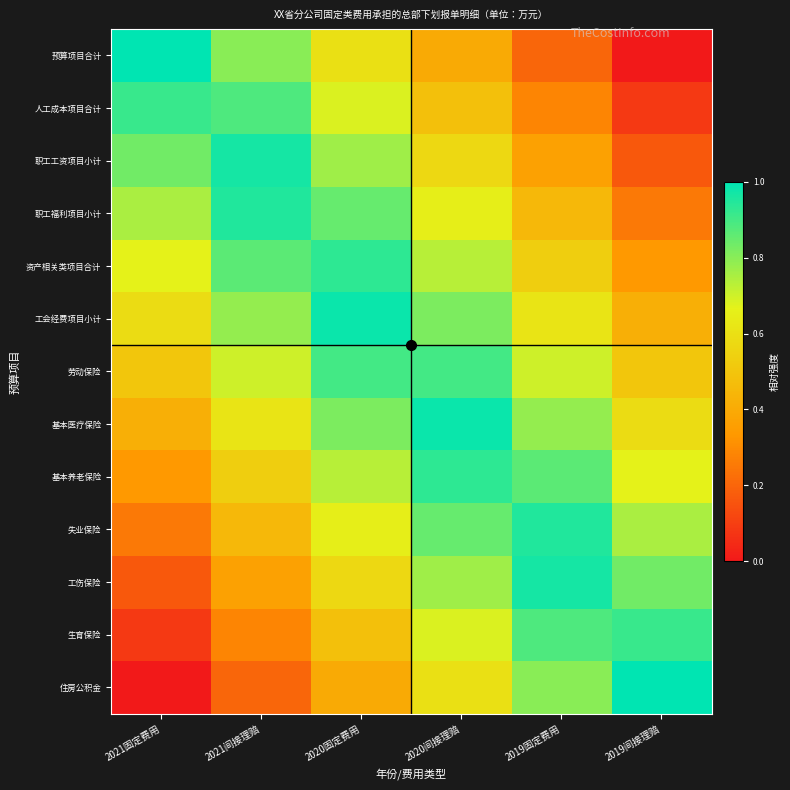

Reading left to right, list all the values displayed in this chart.

预算项目合计: 2021固定费用=1.0	2021间接理赔=0.8	2020固定费用=0.6	2020间接理赔=0.4	2019固定费用=0.2	2019间接理赔=0.0
人工成本项目合计: 2021固定费用=0.9	2021间接理赔=0.9	2020固定费用=0.7	2020间接理赔=0.5	2019固定费用=0.3	2019间接理赔=0.1
职工工资项目小计: 2021固定费用=0.8	2021间接理赔=1.0	2020固定费用=0.8	2020间接理赔=0.6	2019固定费用=0.4	2019间接理赔=0.2
职工福利项目小计: 2021固定费用=0.8	2021间接理赔=0.9	2020固定费用=0.8	2020间接理赔=0.7	2019固定费用=0.4	2019间接理赔=0.2
资产相关类项目合计: 2021固定费用=0.7	2021间接理赔=0.9	2020固定费用=0.9	2020间接理赔=0.7	2019固定费用=0.5	2019间接理赔=0.3
工会经费项目小计: 2021固定费用=0.6	2021间接理赔=0.8	2020固定费用=1.0	2020间接理赔=0.8	2019固定费用=0.6	2019间接理赔=0.4
劳动保险: 2021固定费用=0.5	2021间接理赔=0.7	2020固定费用=0.9	2020间接理赔=0.9	2019固定费用=0.7	2019间接理赔=0.5
基本医疗保险: 2021固定费用=0.4	2021间接理赔=0.6	2020固定费用=0.8	2020间接理赔=1.0	2019固定费用=0.8	2019间接理赔=0.6
基本养老保险: 2021固定费用=0.3	2021间接理赔=0.5	2020固定费用=0.7	2020间接理赔=0.9	2019固定费用=0.9	2019间接理赔=0.7
失业保险: 2021固定费用=0.2	2021间接理赔=0.4	2020固定费用=0.7	2020间接理赔=0.8	2019固定费用=0.9	2019间接理赔=0.8
工伤保险: 2021固定费用=0.2	2021间接理赔=0.4	2020固定费用=0.6	2020间接理赔=0.8	2019固定费用=1.0	2019间接理赔=0.8
生育保险: 2021固定费用=0.1	2021间接理赔=0.3	2020固定费用=0.5	2020间接理赔=0.7	2019固定费用=0.9	2019间接理赔=0.9
住房公积金: 2021固定费用=0.0	2021间接理赔=0.2	2020固定费用=0.4	2020间接理赔=0.6	2019固定费用=0.8	2019间接理赔=1.0